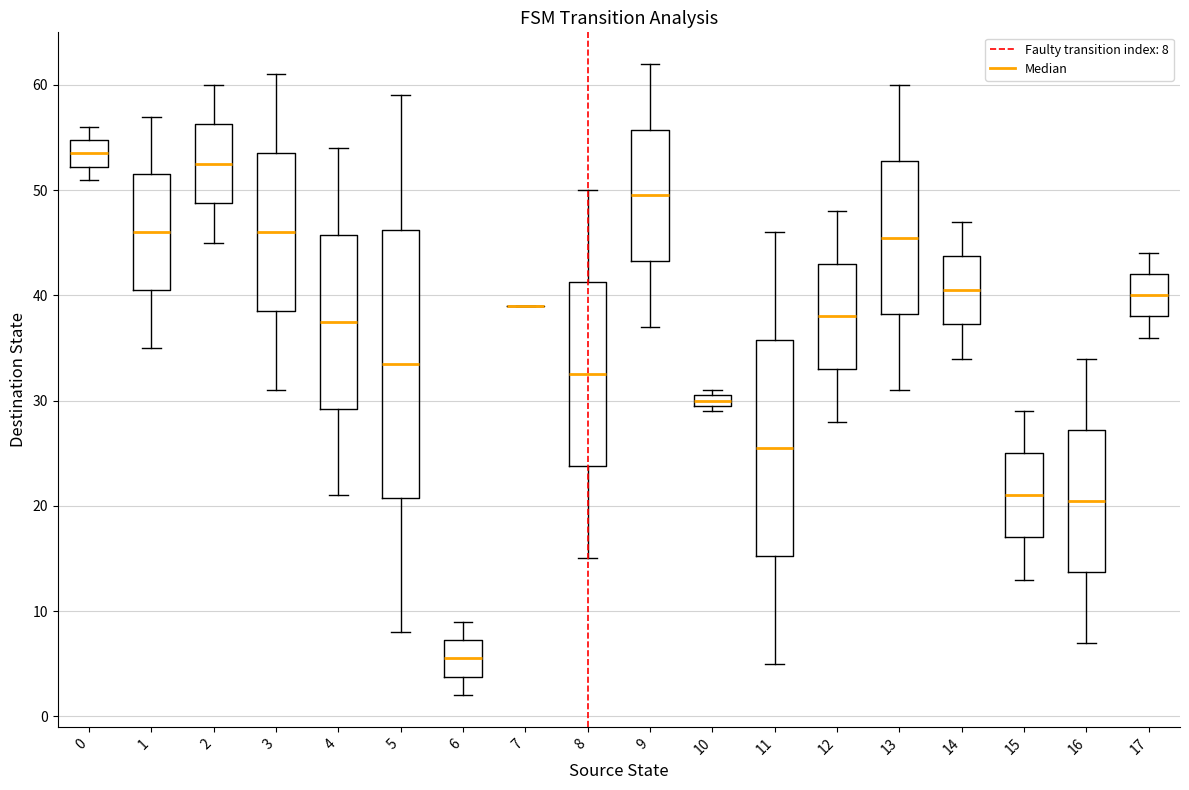

Which box is the tallest, from its lower edge to its upper edge?

5